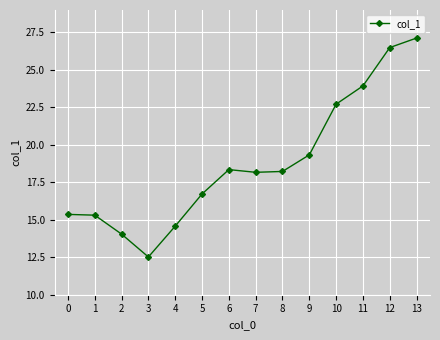

Read the value at 2.

14.0